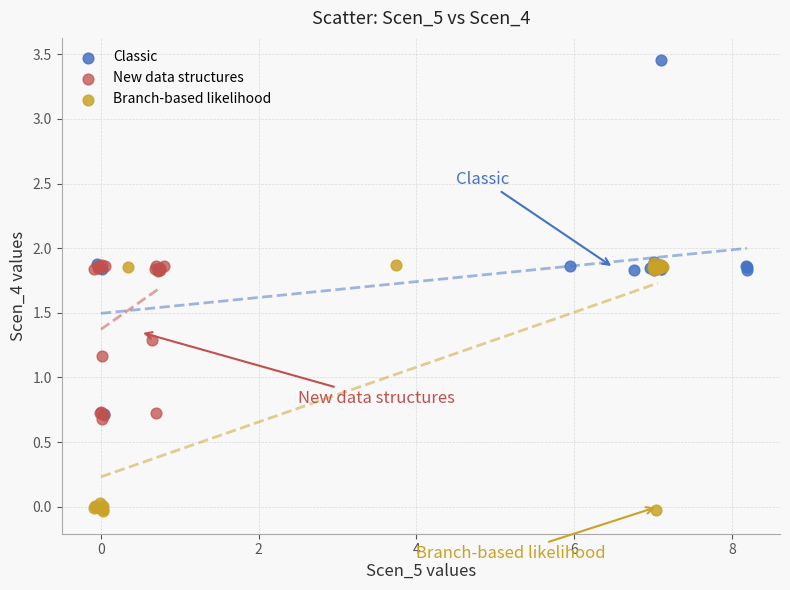

Which series has the largest Y range (max minus min)?

Classic